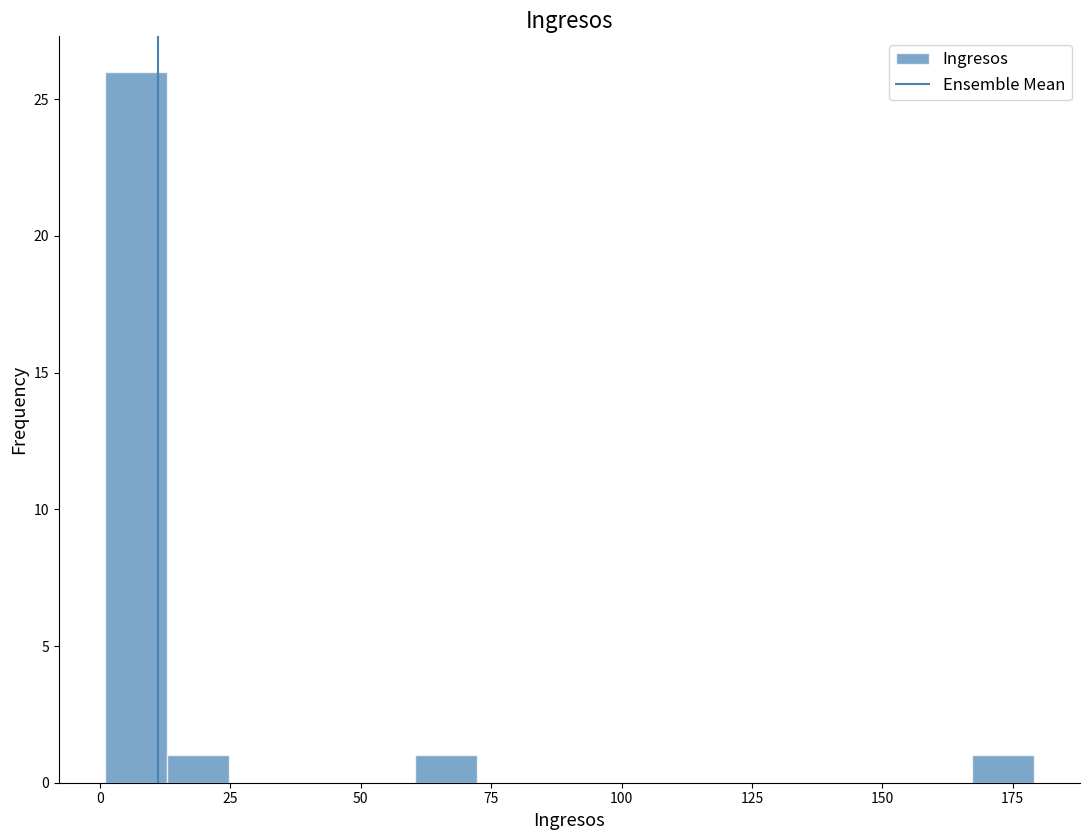

Around what value on the x-axis is the tallest bar? Give the approximate position of its centre, as read against the axis.

5